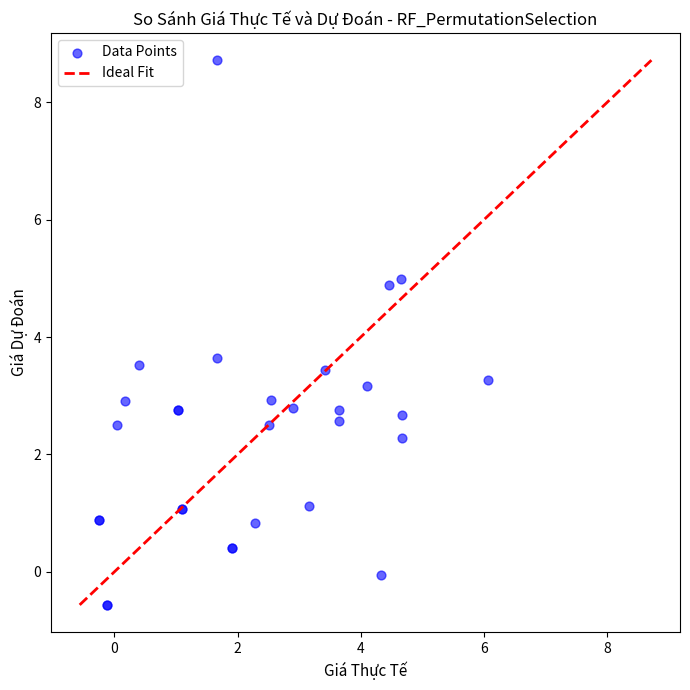

What Y value in the scatter plot is closest to 4?

3.7